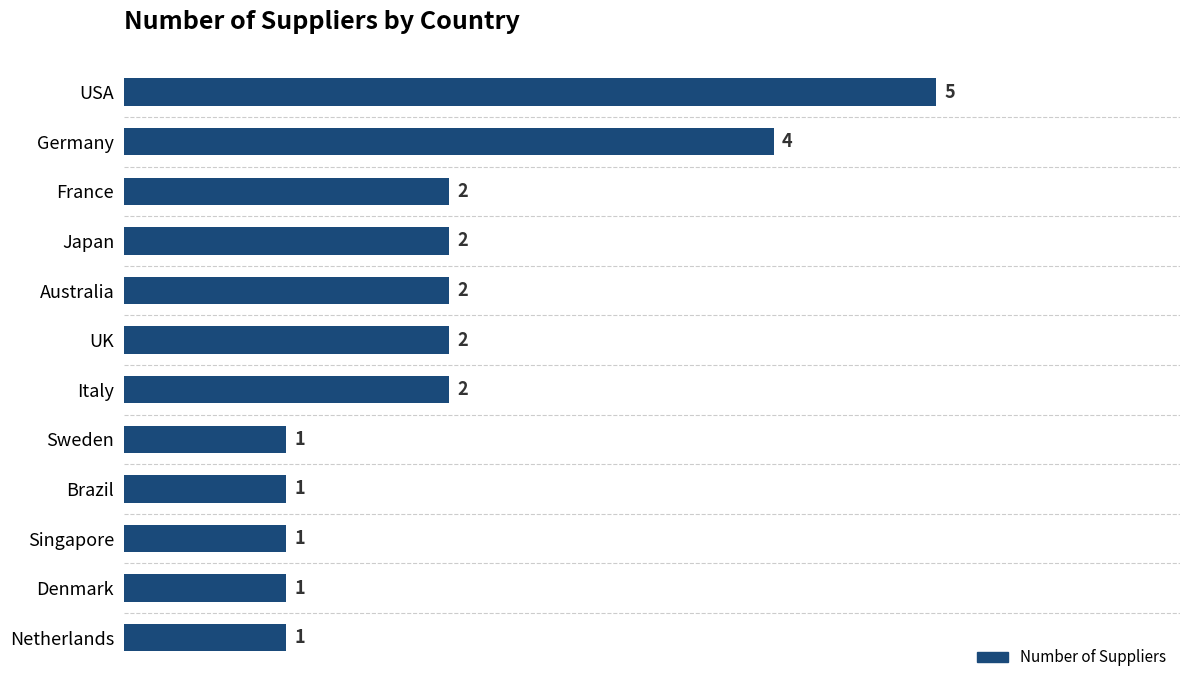

What value does the data have at Germany?

4